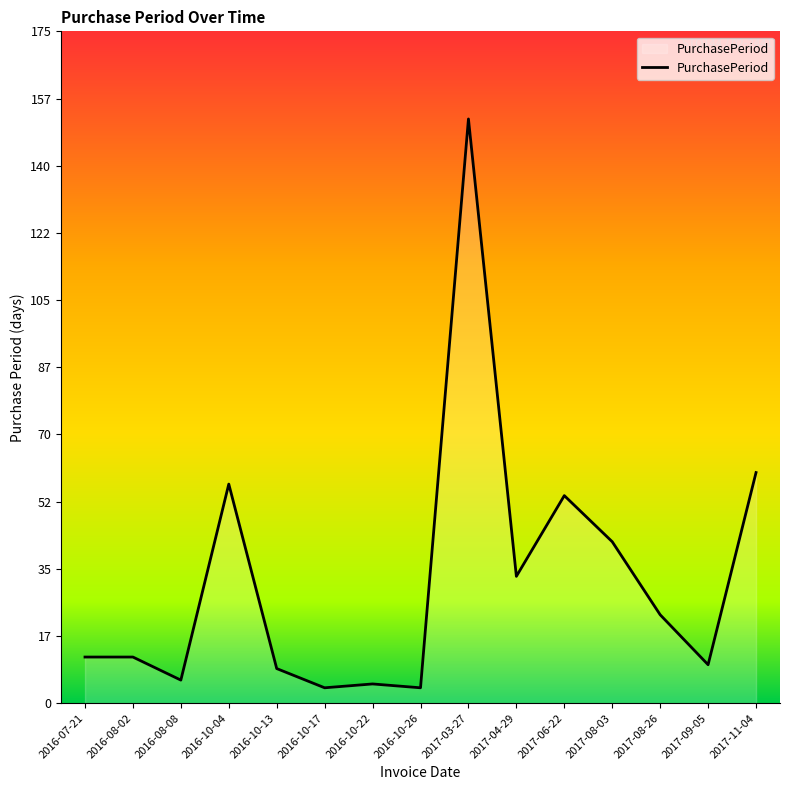

How many lines are shown in the chart?

1